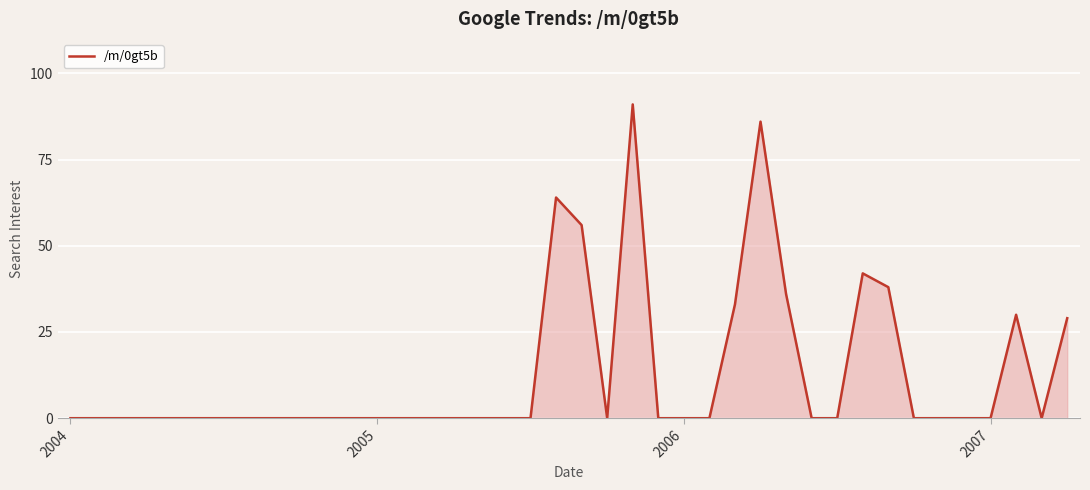

What is the difference between the maximum and minimum values?

91